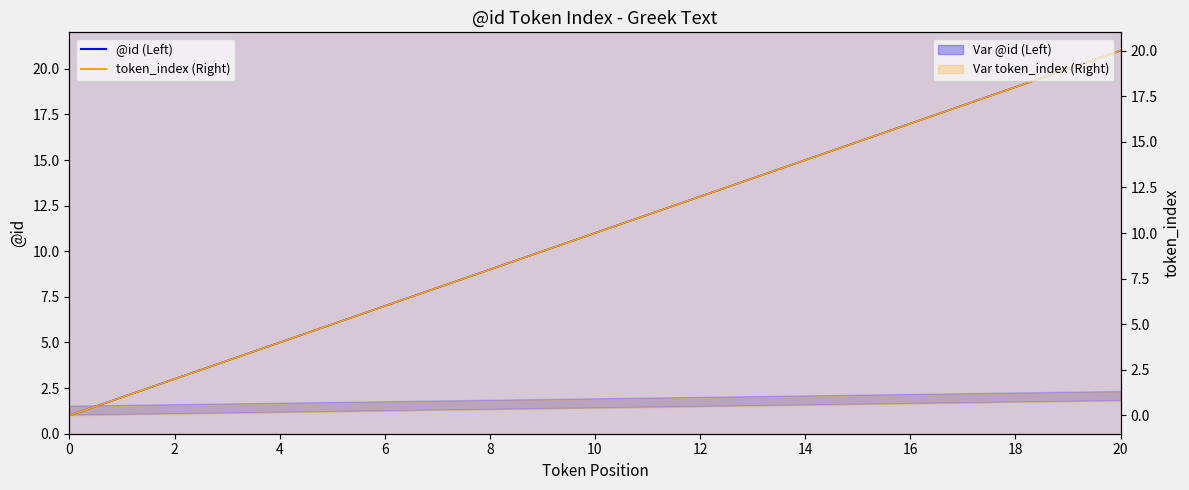

How many values in the token_index (Right) series are below 10?

10